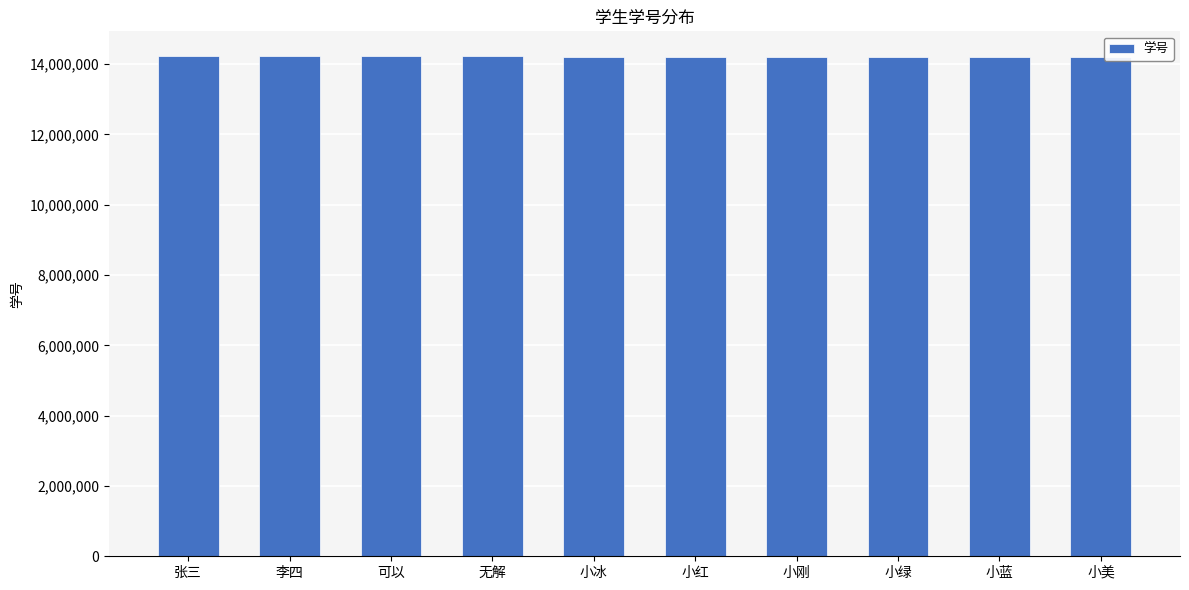

How many categories are shown in the chart?

10